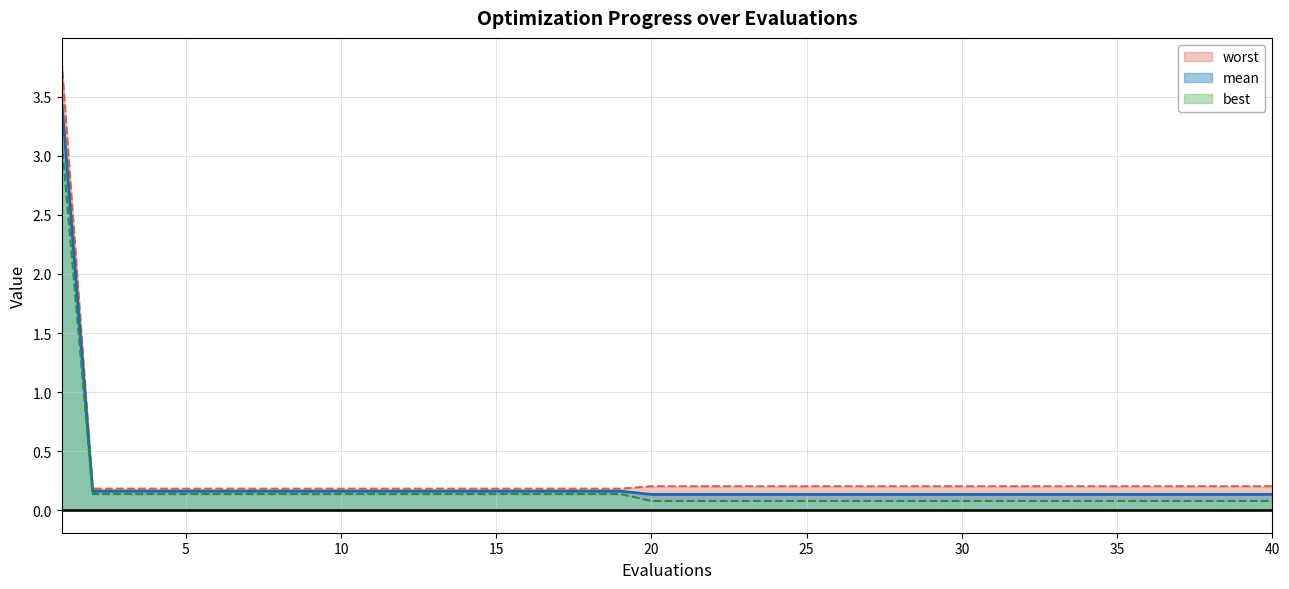

Is it true that mean equals 0.0 at 23?

False